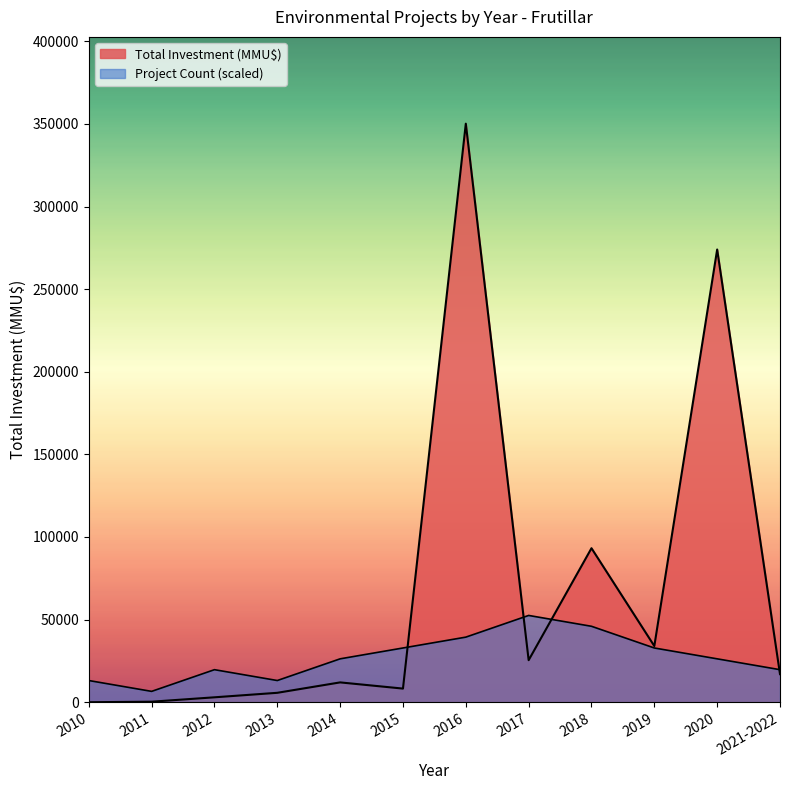

Is it true that Total Investment (MMU$) equals 2975.0 at 2012?

True